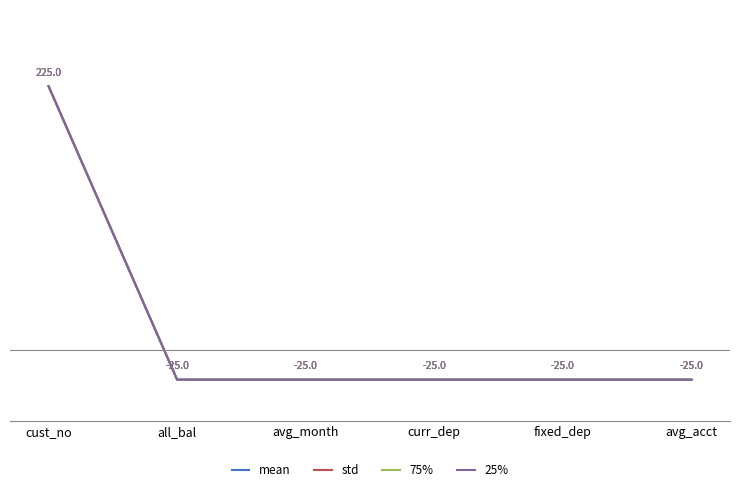

What is the minimum value for 75%?

-25.0